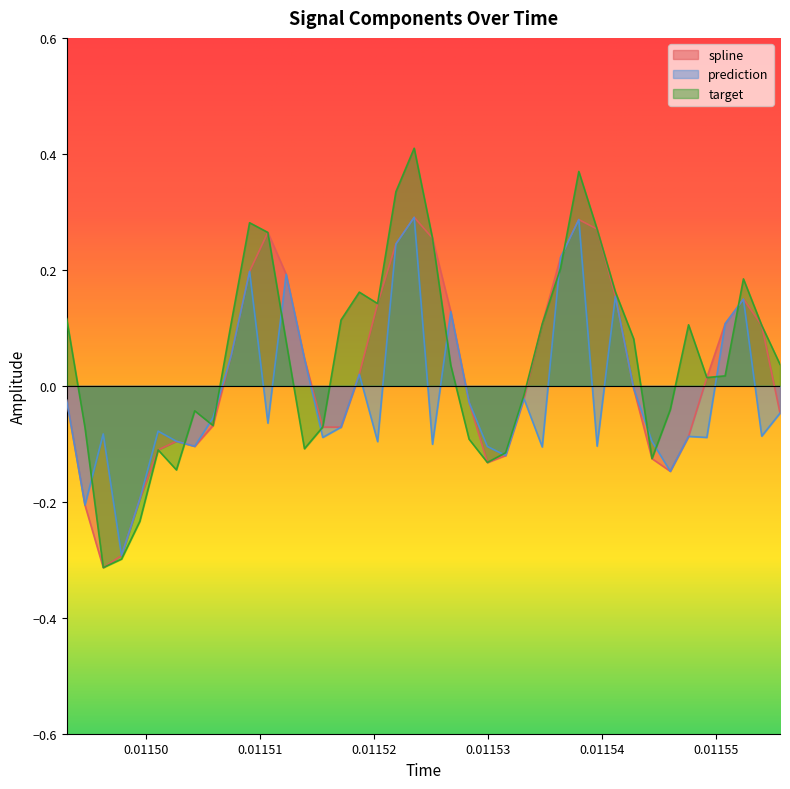

Which series has the largest range (max minus min)?

target